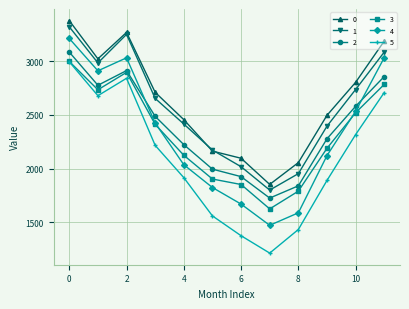

Which series has the largest range (max minus min)?

5